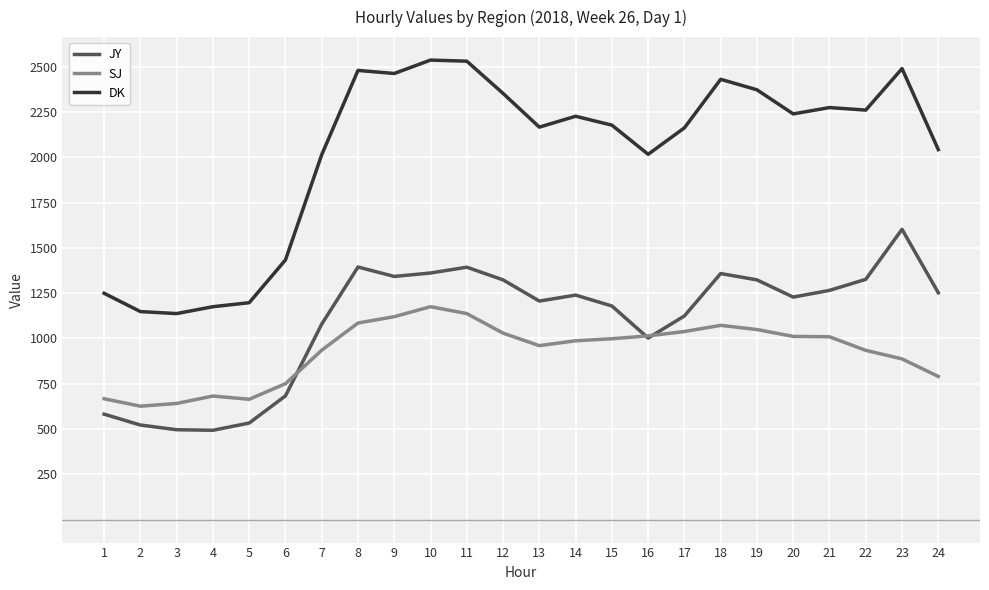

What is the highest value of the DK series?

2536